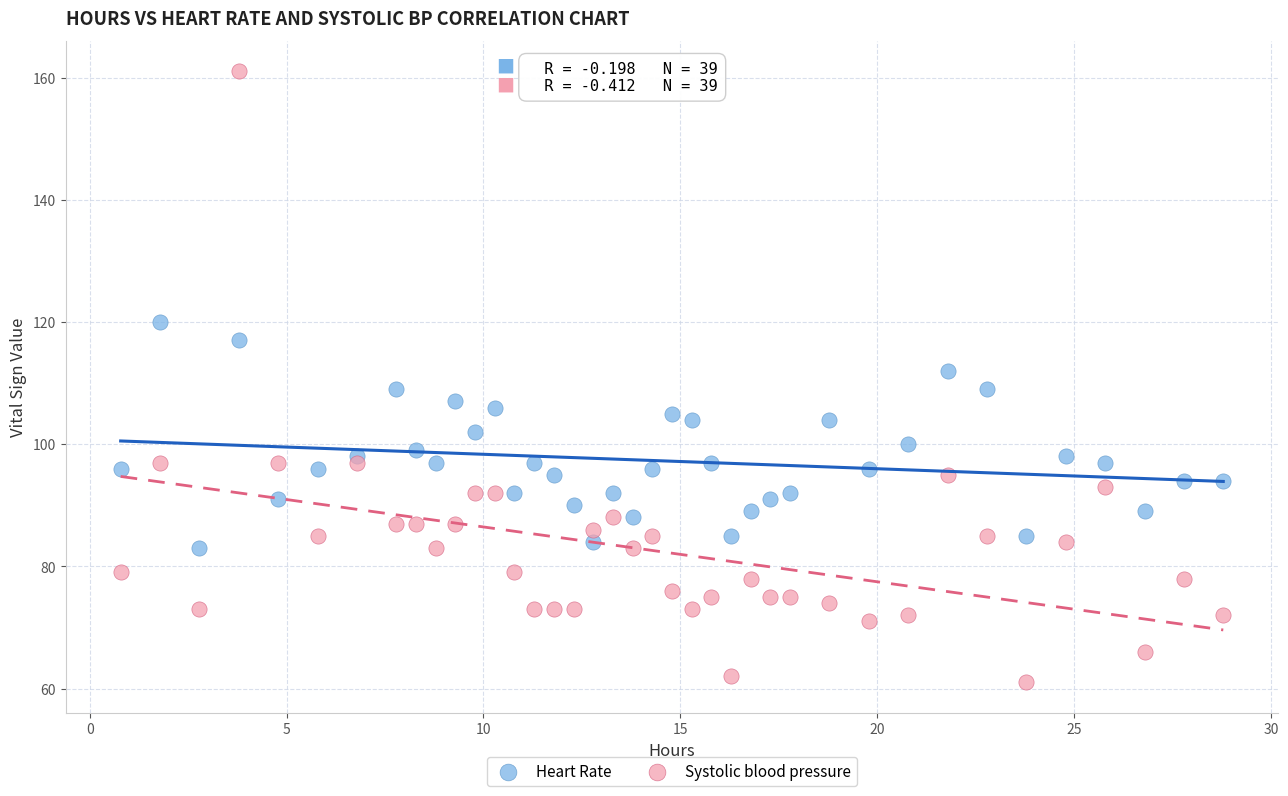

Which series reaches the minimum Y coordinate?

Systolic blood pressure